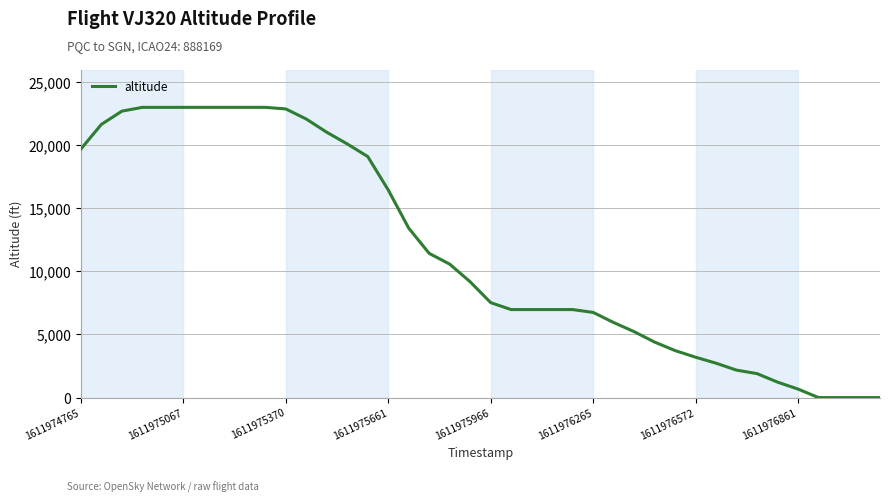

What is the difference between the maximum and minimum values?

23000